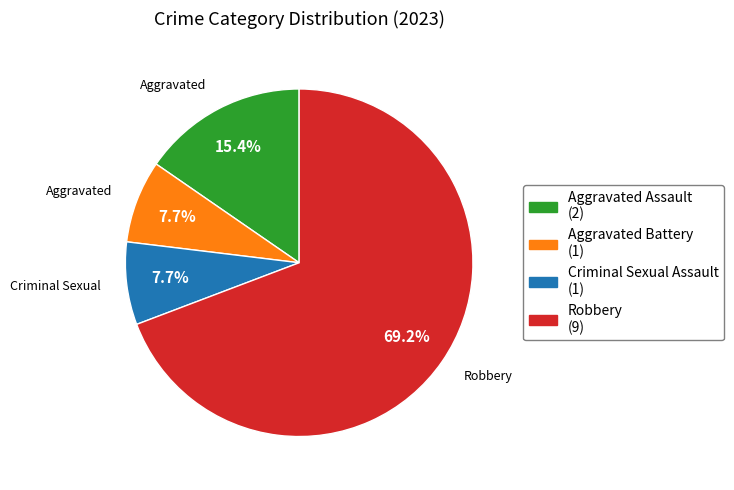

To the nearest percent, what is the combined percentage of Aggravated Battery and Aggravated Assault?

23%